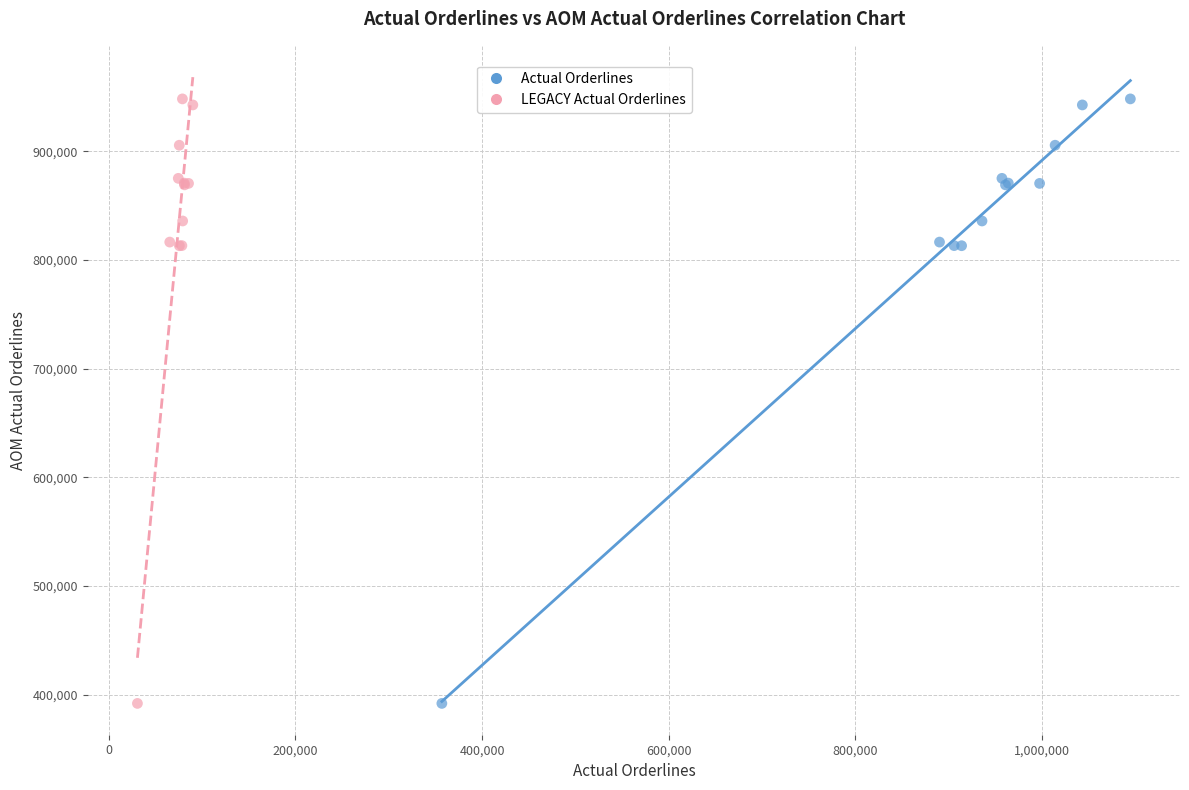

What are all the series names shown in the legend?

Actual Orderlines, LEGACY Actual Orderlines